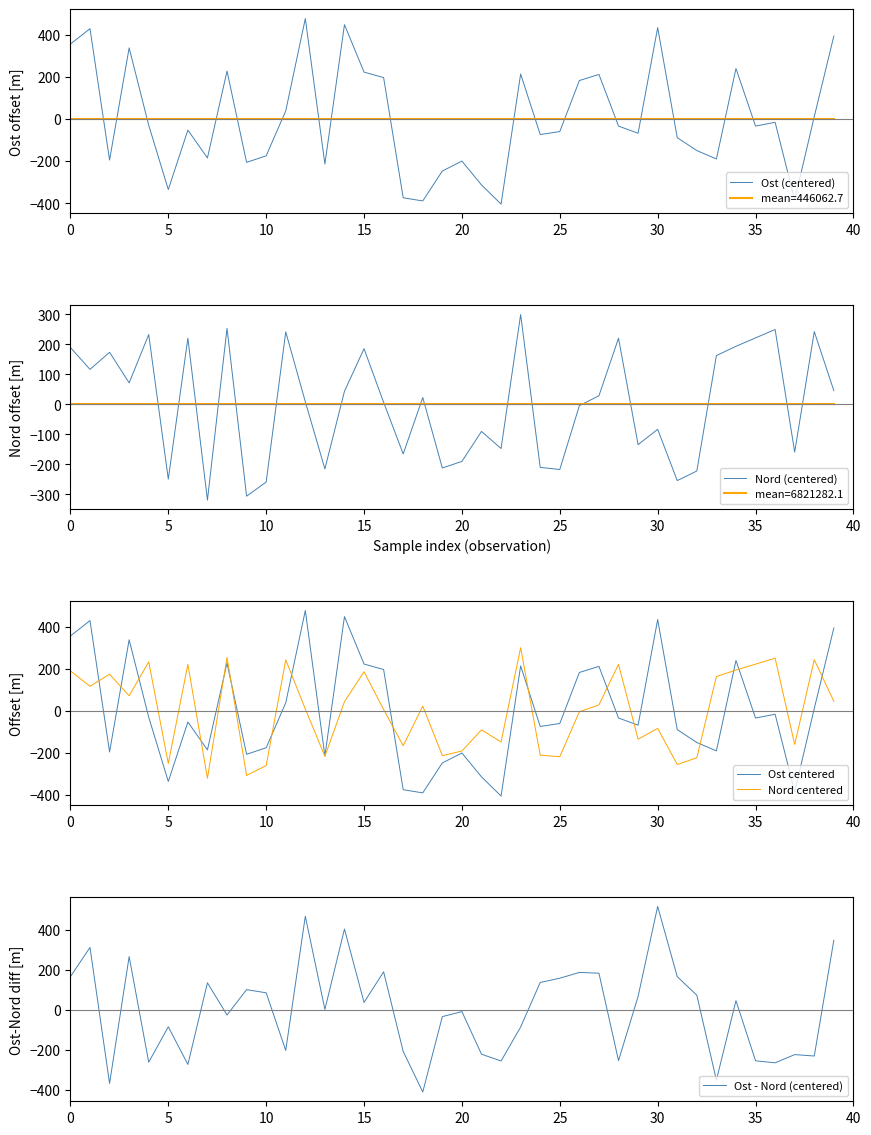

At which category is the sum across all series the highest?

12